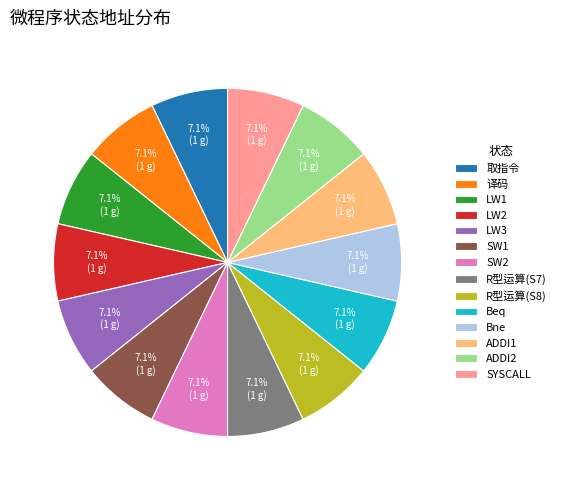

What is the total percentage of SYSCALL and Bne?

14.3%